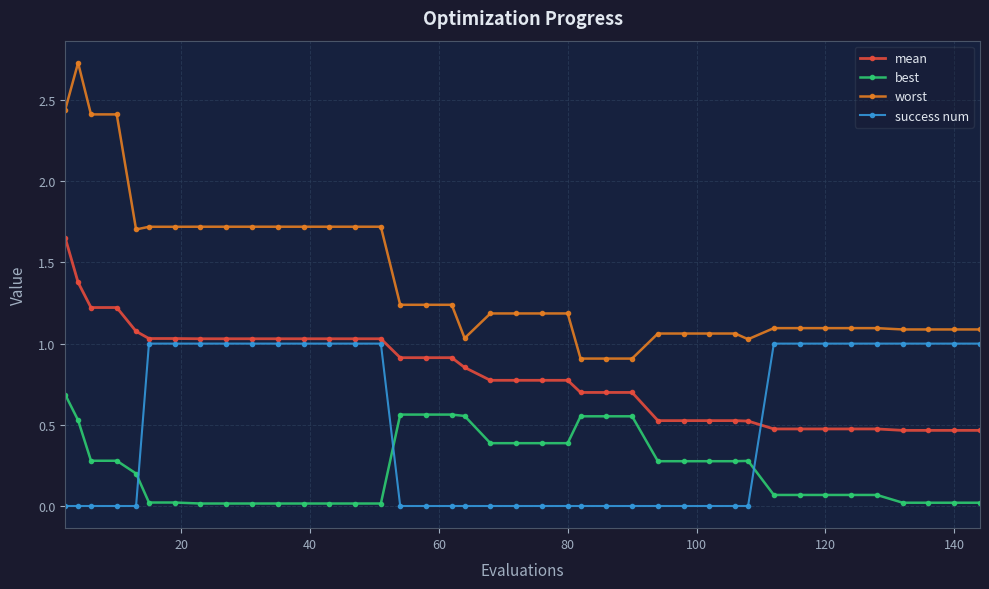

Which series has the largest range (max minus min)?

worst